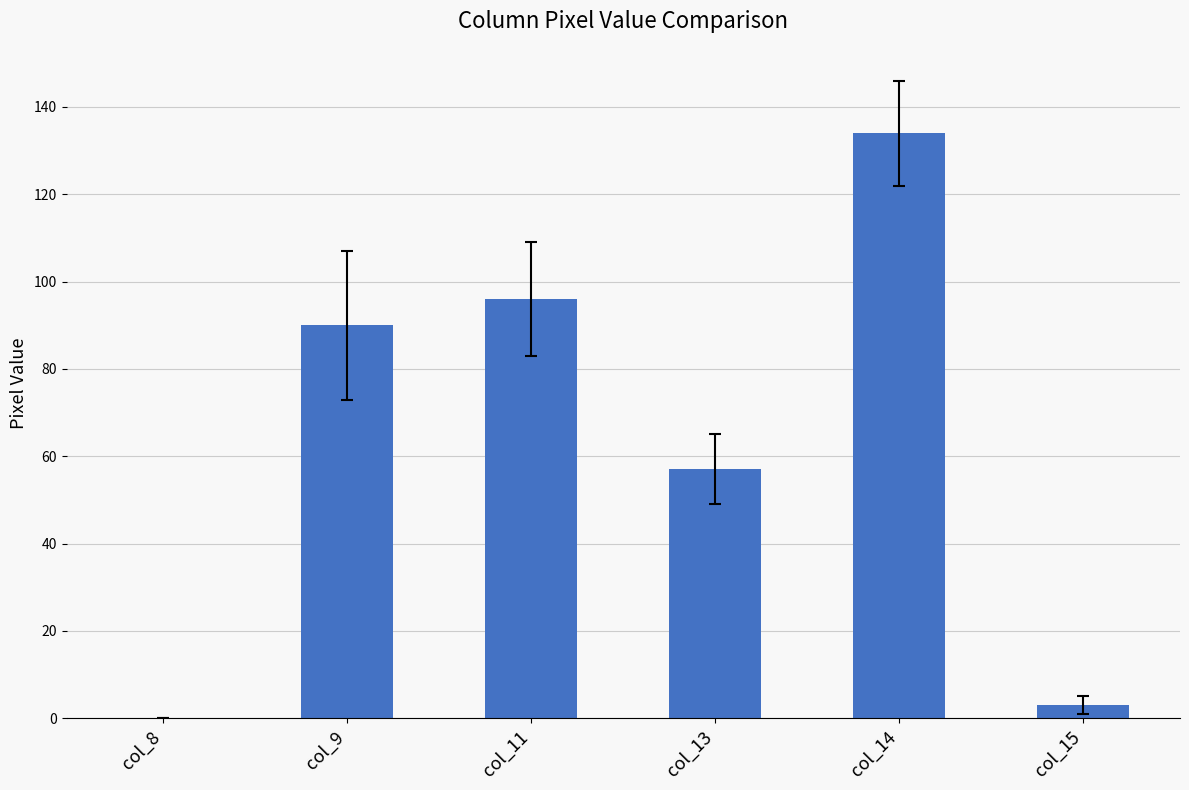

Are the bars horizontal?

No